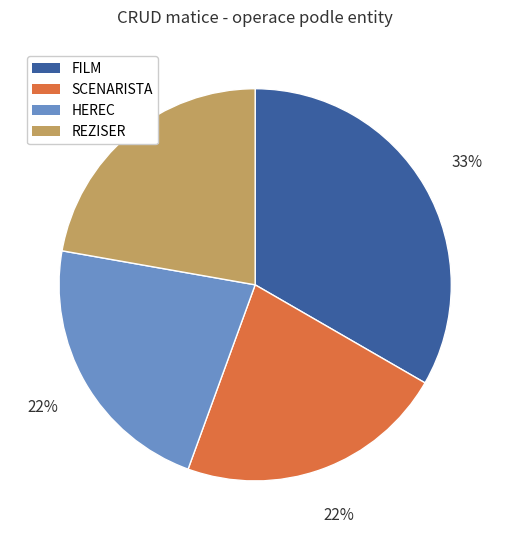

What is the largest slice in the pie chart?

FILM